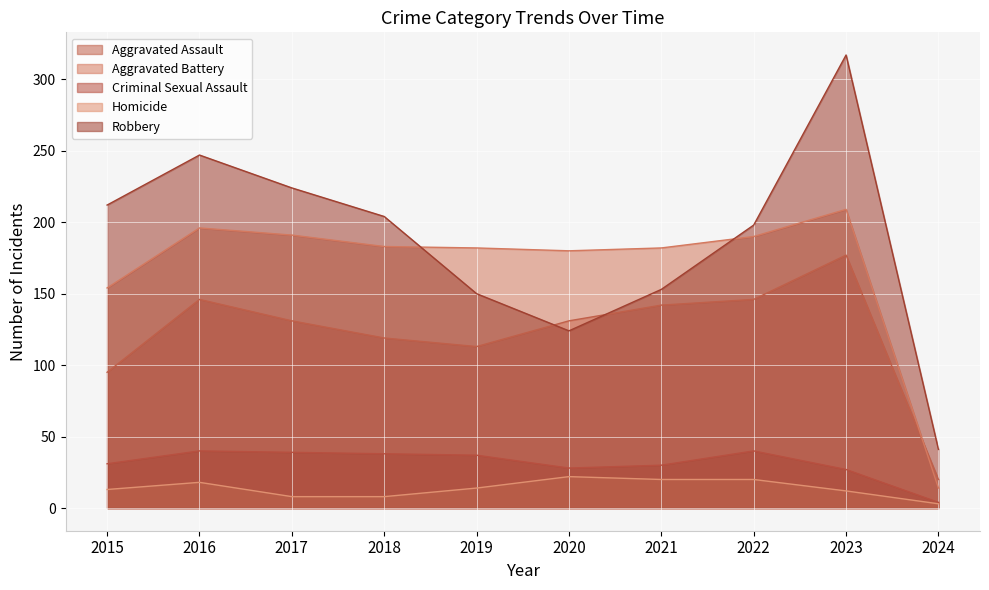

What is the value of the Aggravated Battery point at the 4th from the left?

183